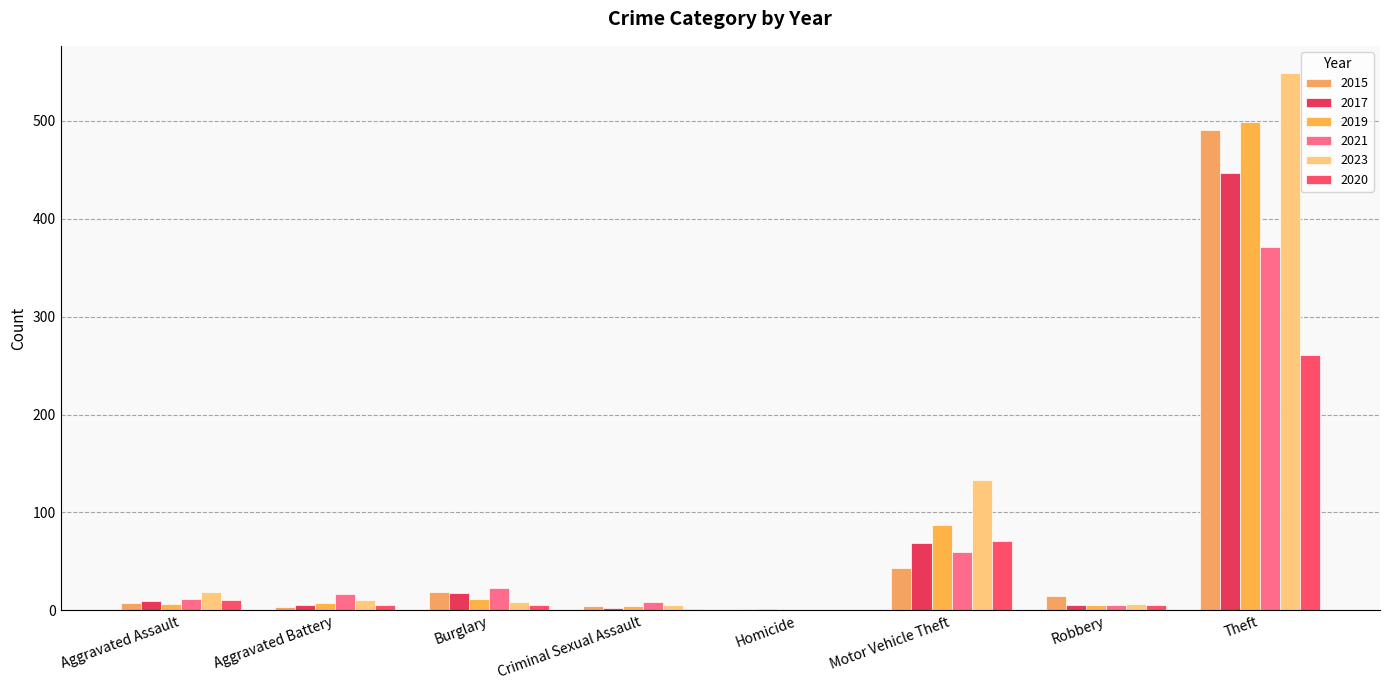

How many groups of bars are there?

8